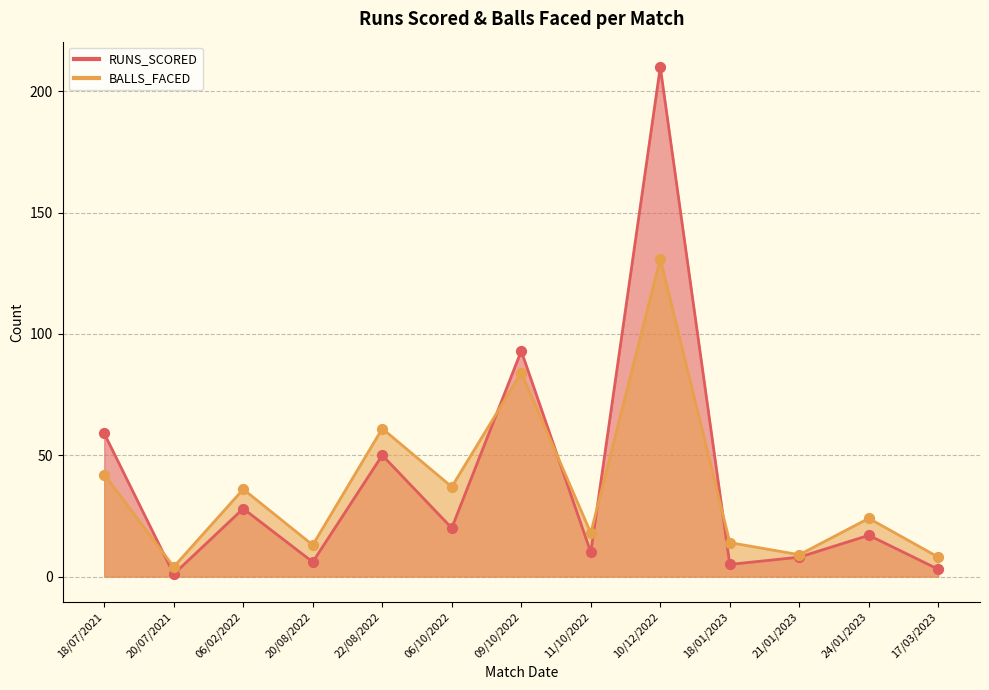

At which category is the sum across all series the highest?

10/12/2022